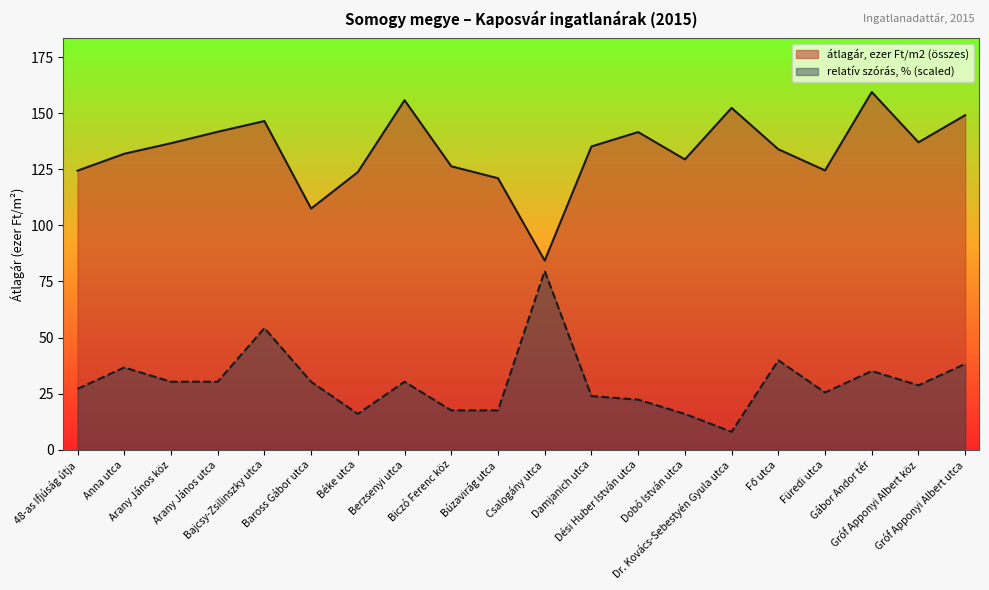

What are all the series names shown in the legend?

átlagár, ezer Ft/m2 (összes), relatív szórás, % (scaled)